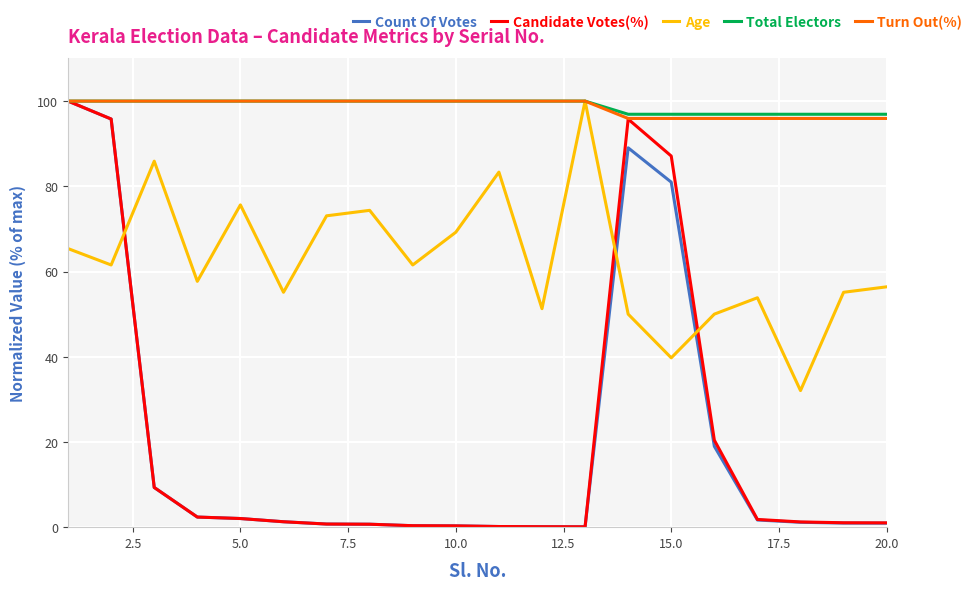

How many intersections are there between Age and Count Of Votes?

3